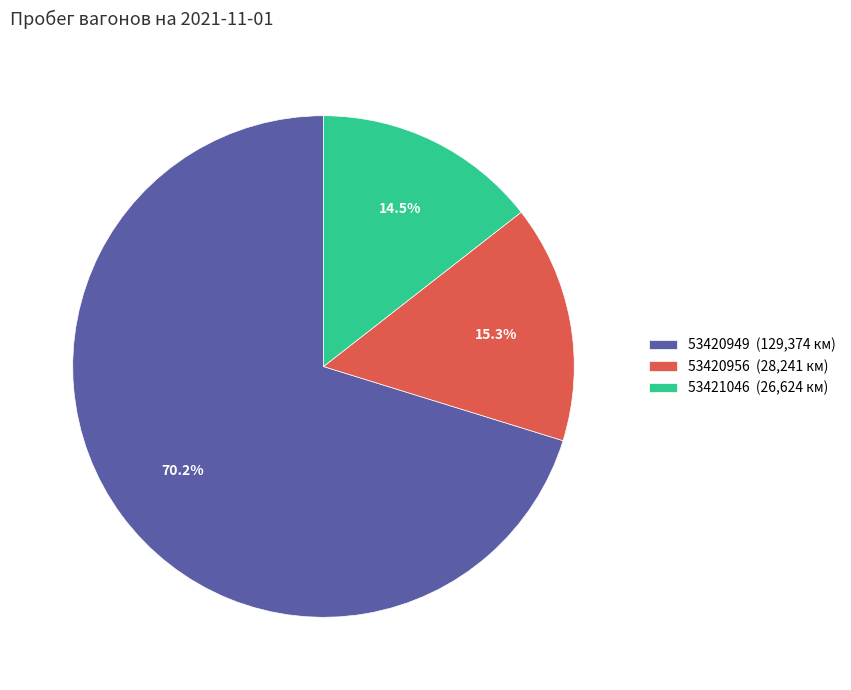

Between 53420949 (129,374 км) and 53421046 (26,624 км), which is larger?

53420949 (129,374 км)